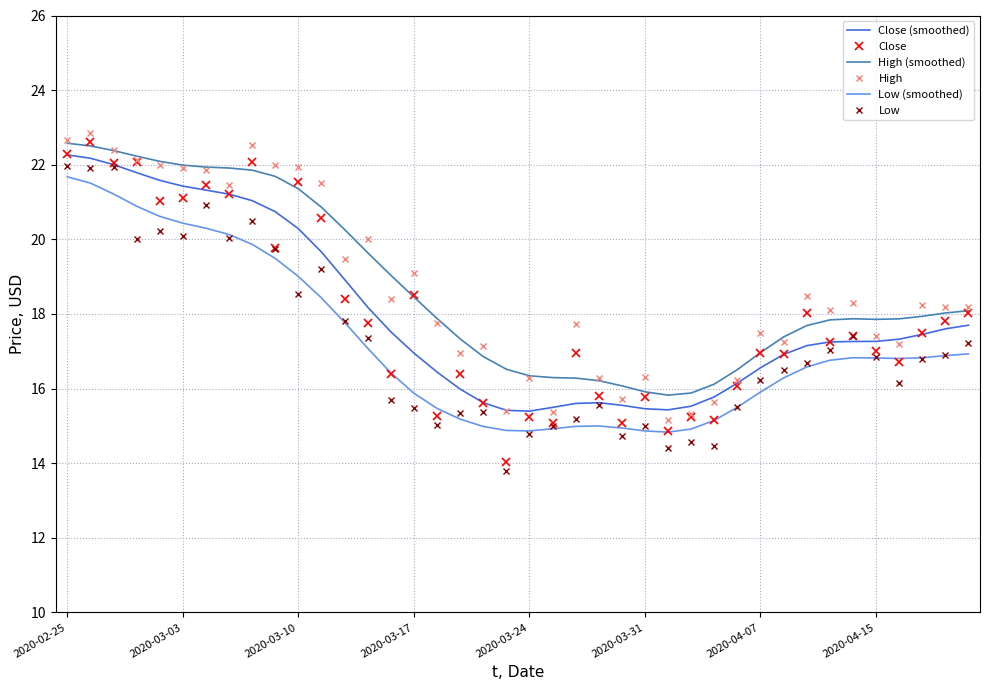

What is the smallest value displayed?

13.8